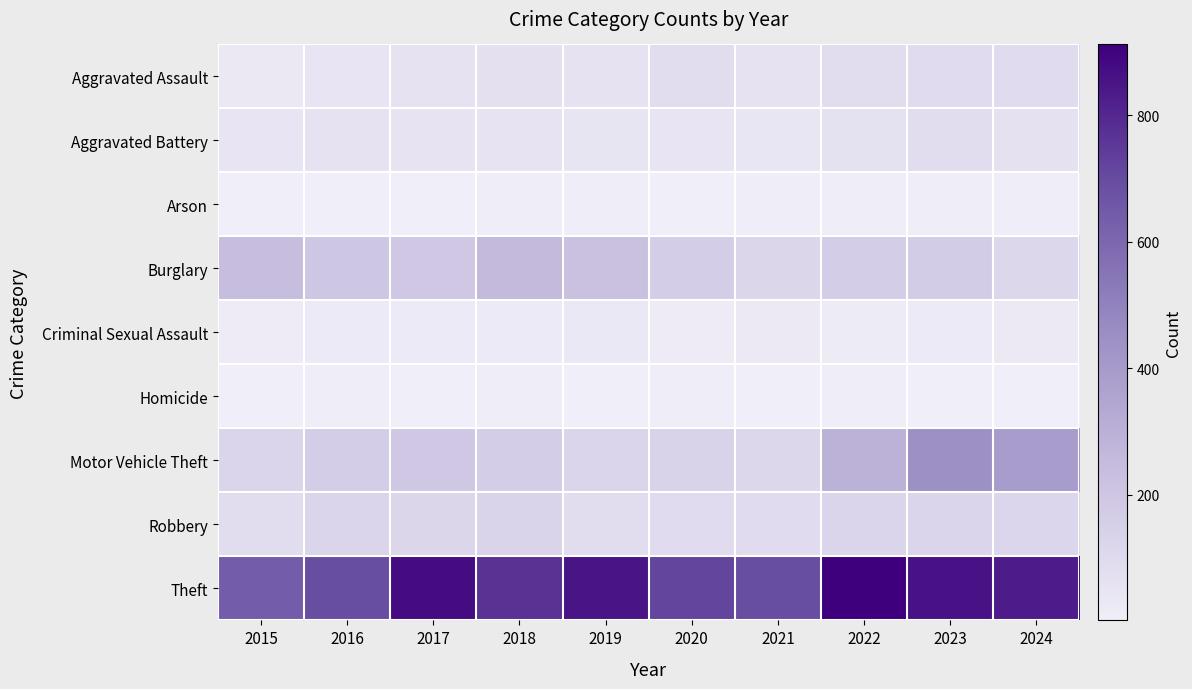

List the series in order of their peak value, lowest first.

Arson, Homicide, Criminal Sexual Assault, Aggravated Battery, Aggravated Assault, Robbery, Burglary, Motor Vehicle Theft, Theft